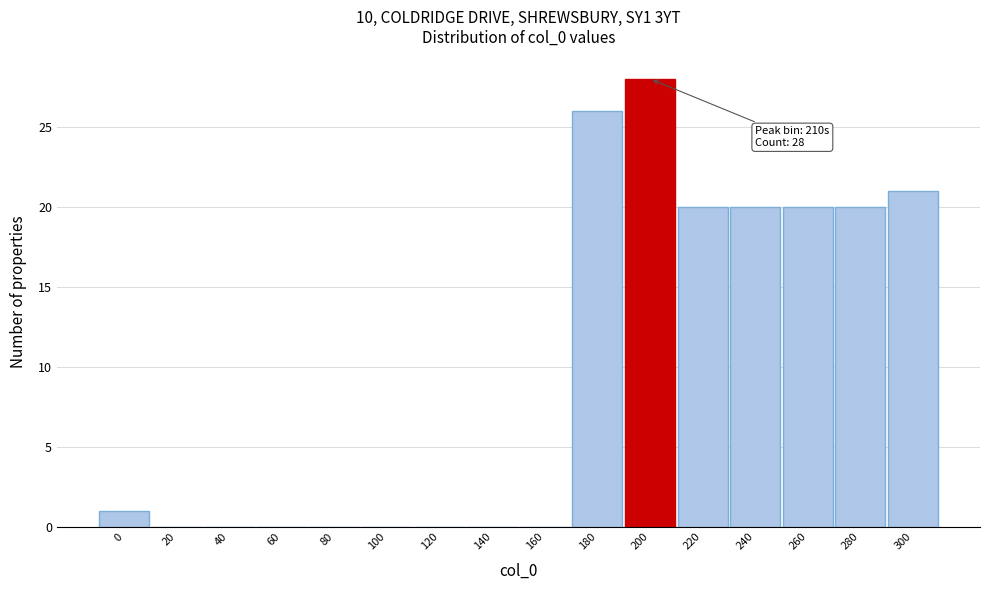

Reading left to right, transcribe all the data shown in this chart.

0=1	20=0	40=0	60=0	80=0	100=0	120=0	140=0	160=0	180=26	200=28	220=20	240=20	260=20	280=20	300=21